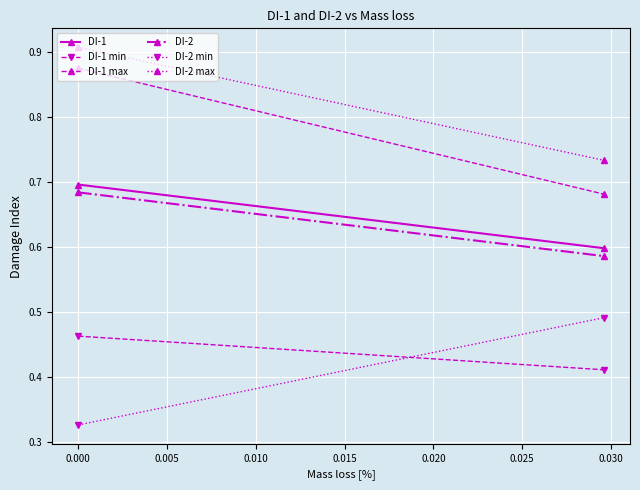

At how many categories does at least one series exceed 0?

2